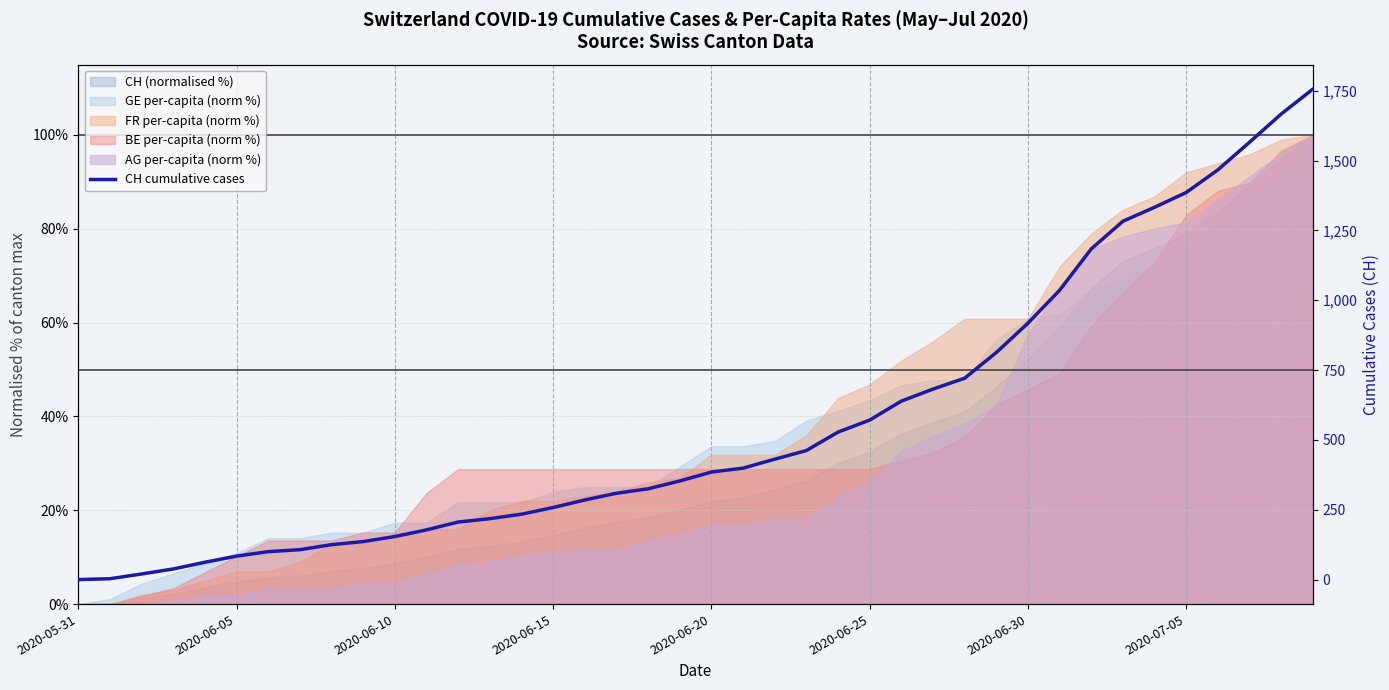

What is the value of the 28th point from the left?

682